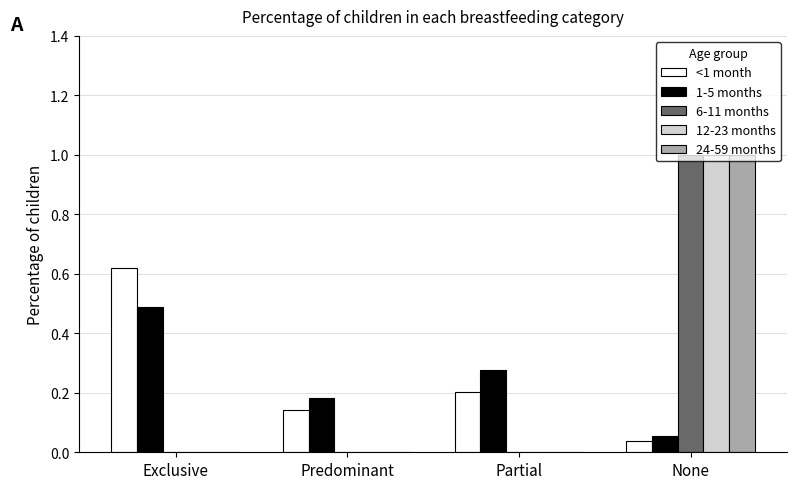

What are all the series names shown in the legend?

<1 month, 1-5 months, 6-11 months, 12-23 months, 24-59 months